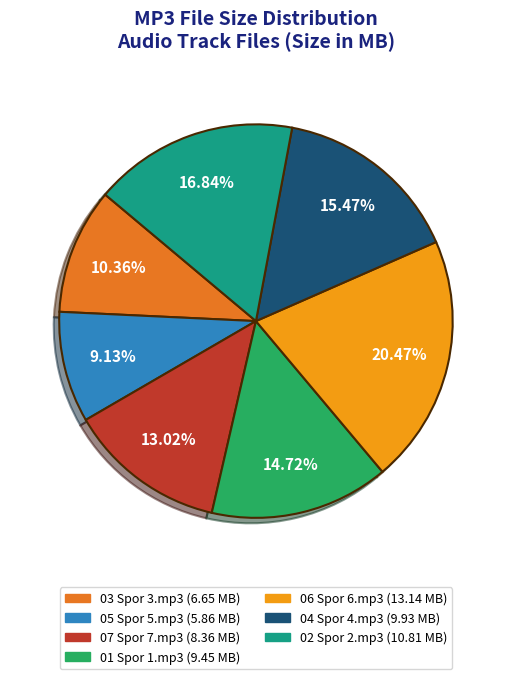

What is the smallest slice in the pie chart?

05 Spor 5.mp3